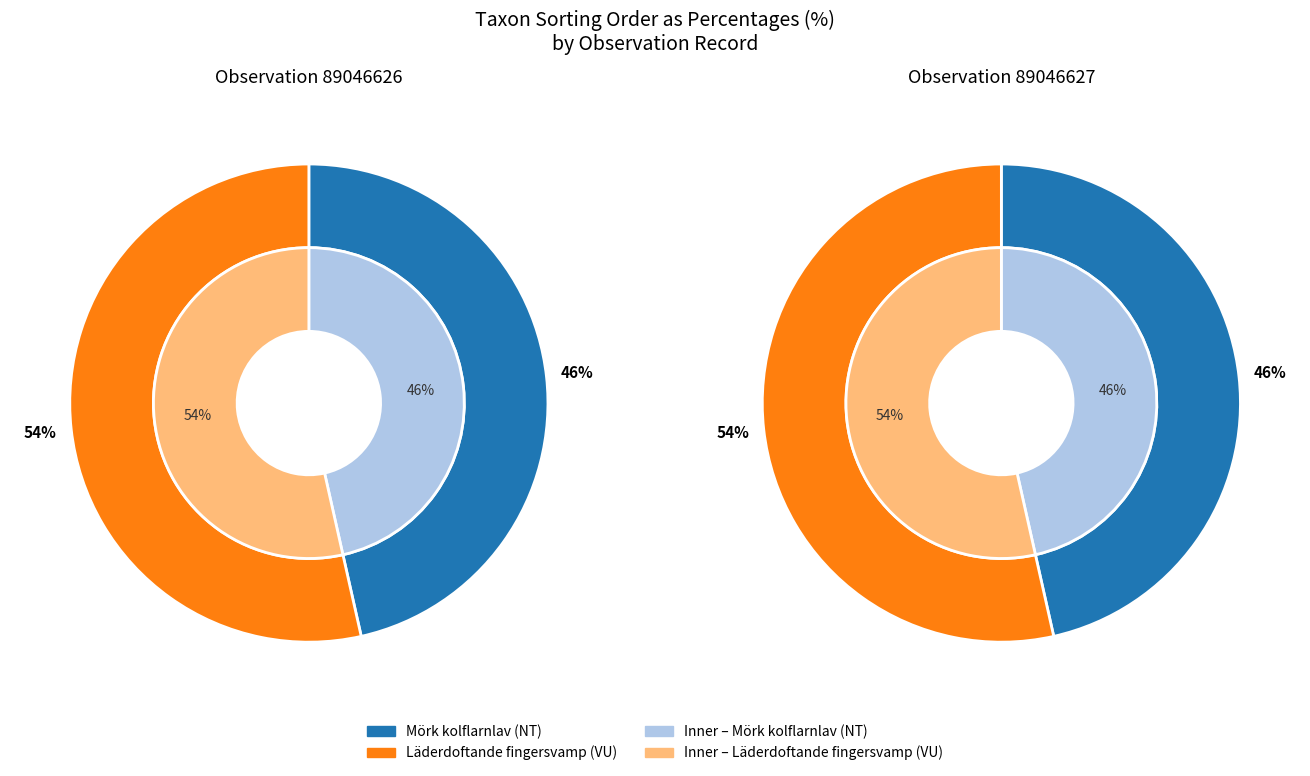

How many segments does this pie chart have?

2